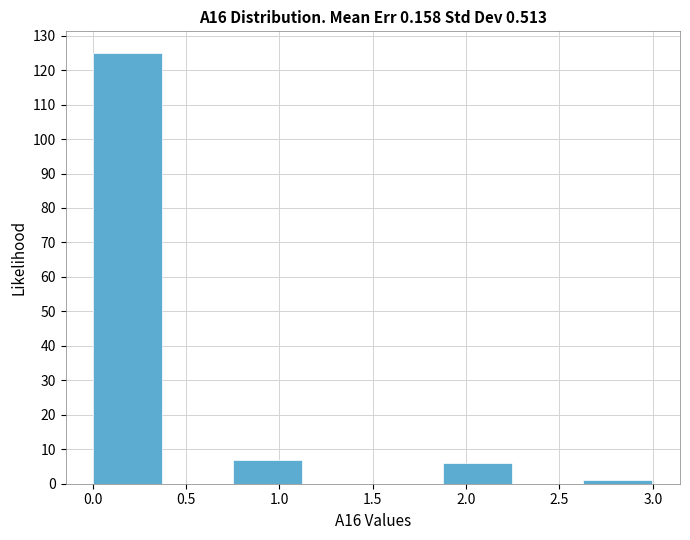

What is the height of the bar covering 2.625 to 3.000 on the x-axis? Neither the bar edges nor the heights are printed on the chart, so give them approximately, as read against the axes.

1